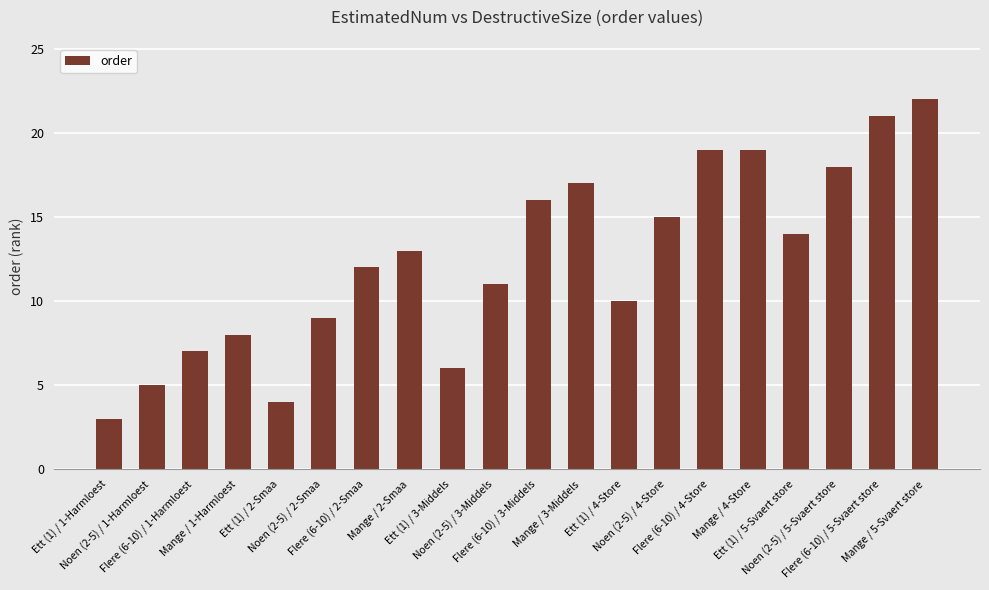

Count the number of data series in this chart.

1